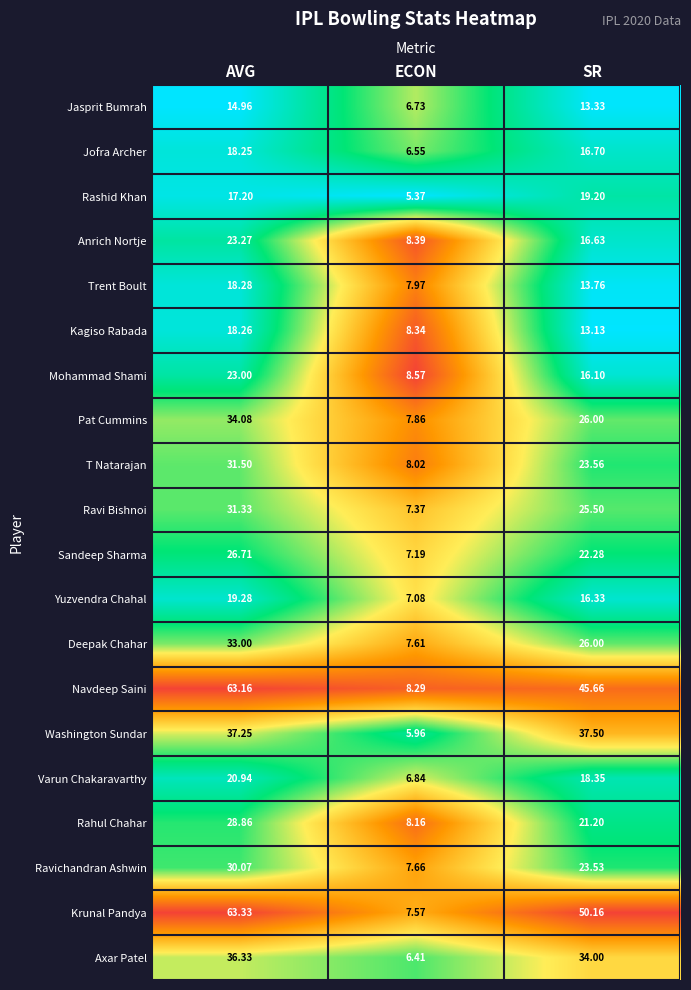

At which label does Yuzvendra Chahal first exceed 16?

AVG